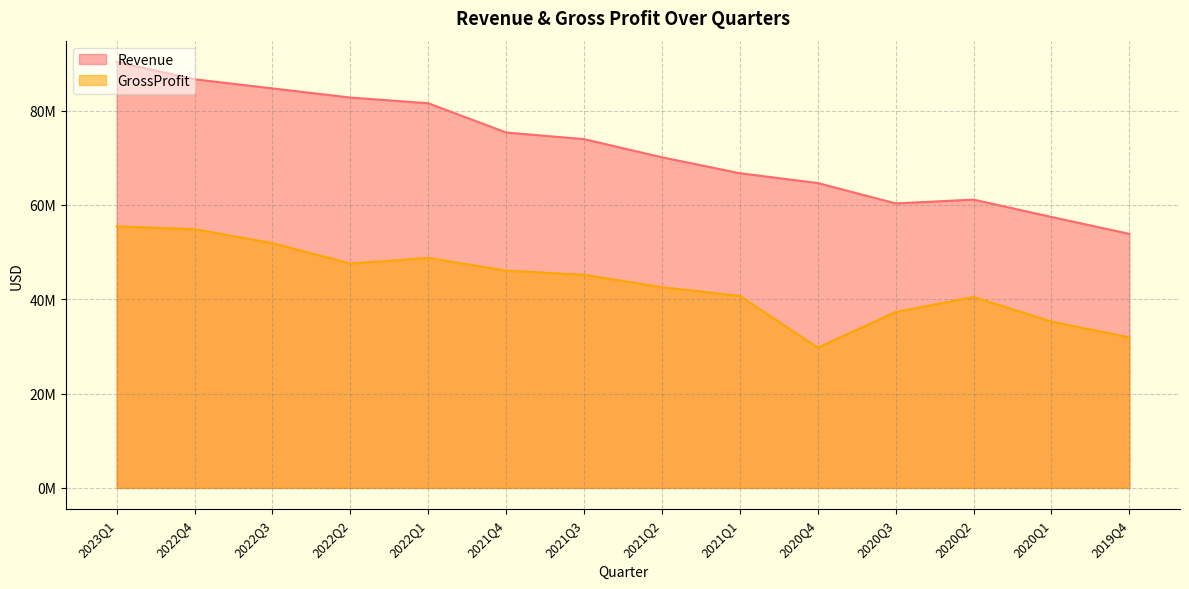

What is the label of the 5th point from the right?

2020Q4